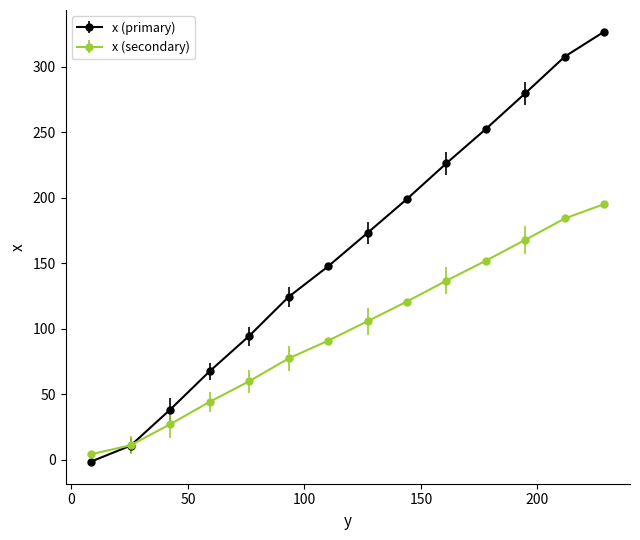

Which series has the largest range (max minus min)?

x (primary)